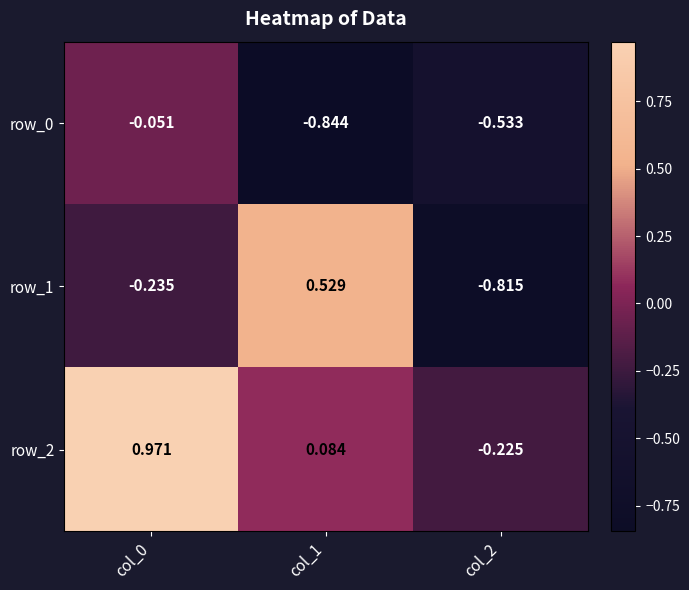

What is the difference between the row_2 values at col_0 and col_1?

0.9